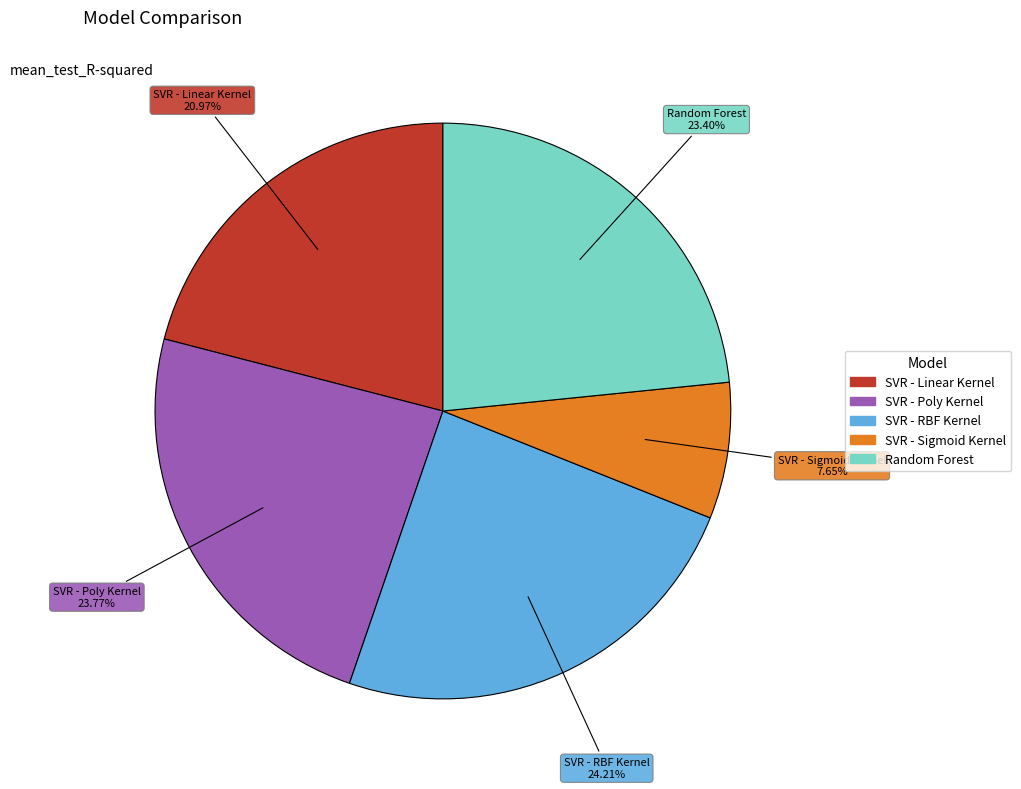

How many segments does this pie chart have?

5